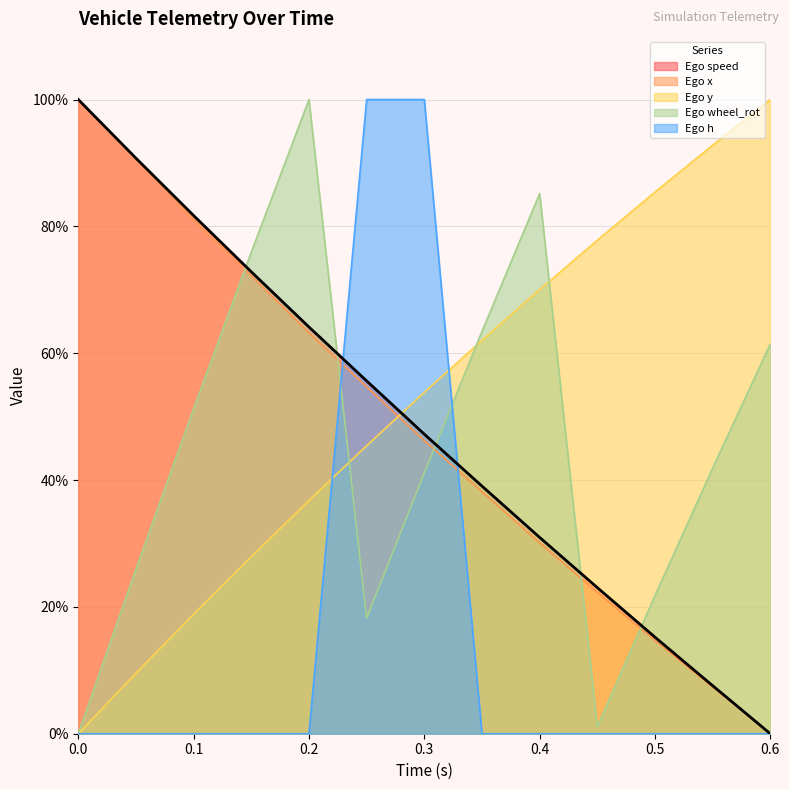

Reading left to right, extract all data points from this chart.

Ego speed: 0.0=100.0	0.05=90.8	0.1=81.7	0.15=72.8	0.2=64.1	0.25=55.6	0.3=47.2	0.35=39.0	0.4=31.0	0.45=23.0	0.5=15.2	0.55=7.6	0.6=0.0
Ego x: 0.0=100.0	0.05=90.6	0.1=81.1	0.15=72.2	0.2=63.2	0.25=54.7	0.3=46.2	0.35=38.2	0.4=30.1	0.45=22.3	0.5=14.7	0.55=7.4	0.6=0.0
Ego y: 0.0=0.0	0.05=9.5	0.1=18.8	0.15=27.9	0.2=36.8	0.25=45.4	0.3=53.8	0.35=62.0	0.4=70.0	0.45=77.8	0.5=85.4	0.55=92.8	0.6=100.0
Ego wheel_rot: 0.0=0.0	0.05=25.9	0.1=51.2	0.15=75.9	0.2=100.0	0.25=18.2	0.3=41.1	0.35=63.4	0.4=85.2	0.45=1.1	0.5=21.8	0.55=41.9	0.6=61.5
Ego h: 0.0=0.0	0.05=0.0	0.1=0.0	0.15=0.0	0.2=0.0	0.25=100.0	0.3=100.0	0.35=0.0	0.4=0.0	0.45=0.0	0.5=0.0	0.55=0.0	0.6=0.0